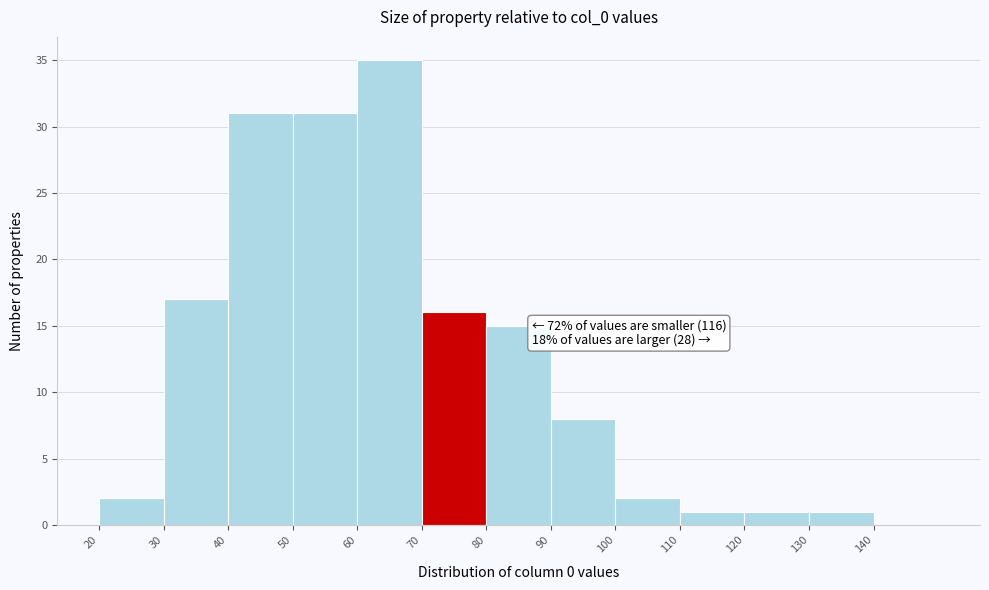

Over which range of the x-axis is the bar tallest?

60 to 70